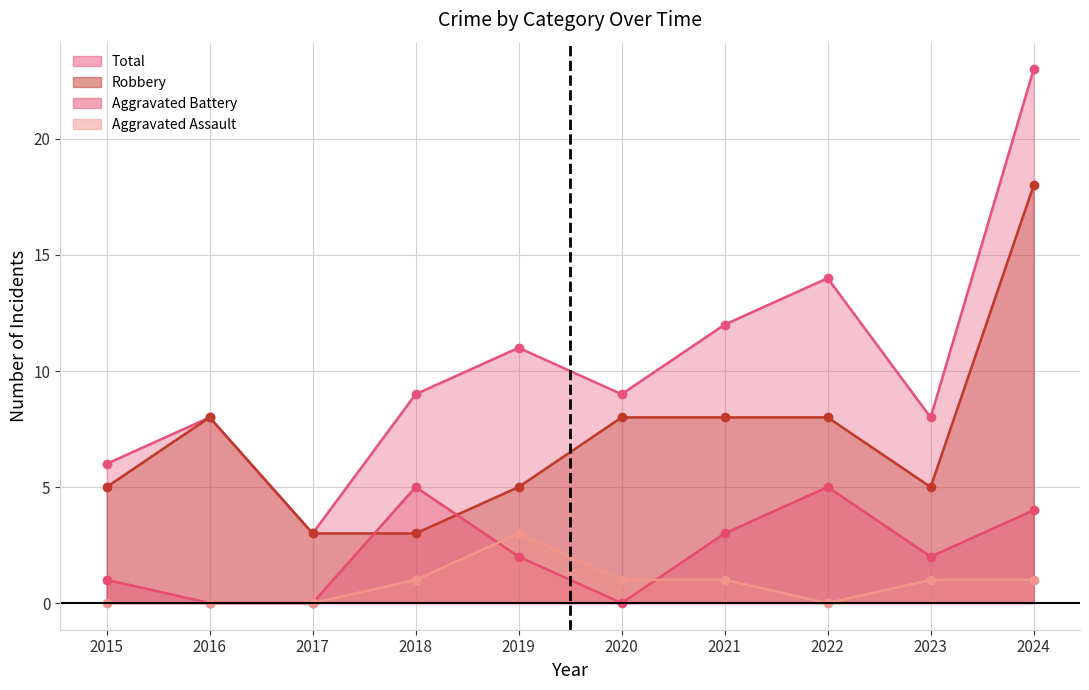

At how many categories does at least one series exceed 6?

8